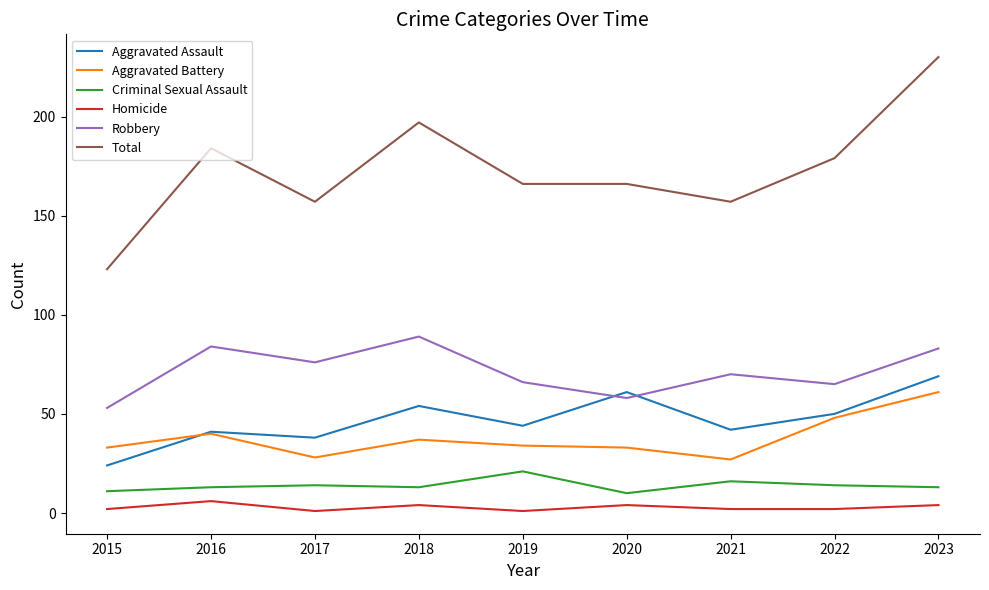

True or false: Total has a value of 264 at 2018.

False